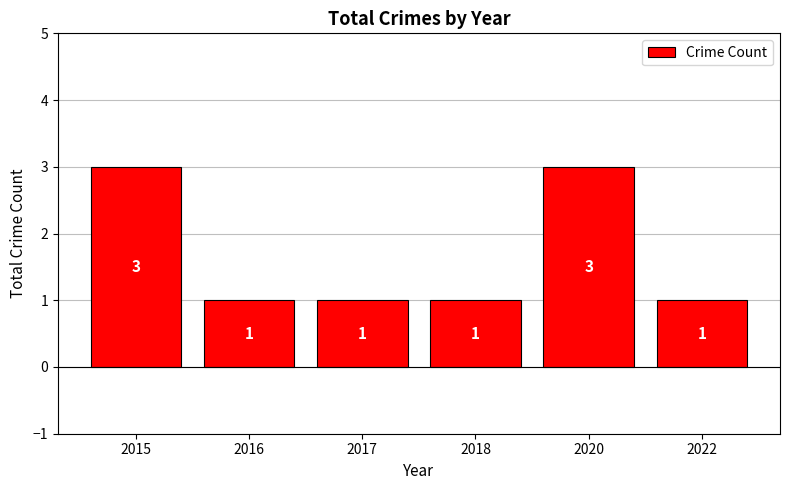

What value does the data have at 2022?

1